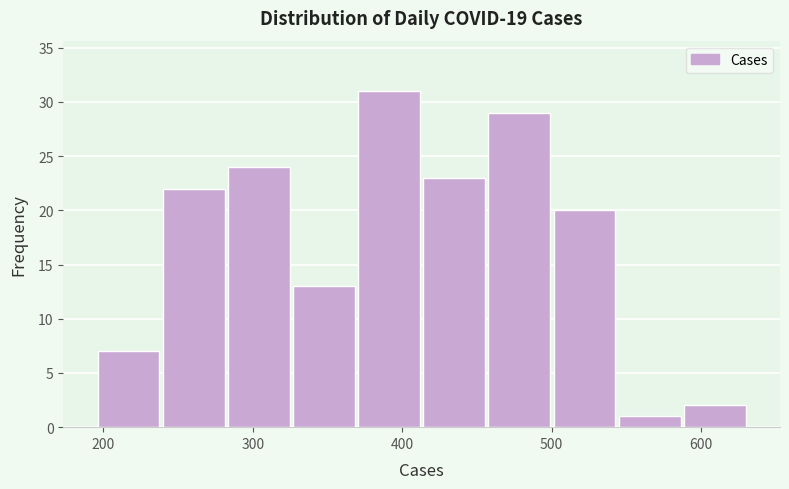

Reading left to right, list every bar in this chart as the range it spans on the x-axis followed by its height. Neither the bar edges nor the heights are printed on the chart, so give them approximately, as read against the axes.

200 to 240: 7
240 to 280: 22
280 to 330: 24
330 to 370: 13
370 to 410: 31
410 to 460: 23
460 to 500: 29
500 to 540: 20
540 to 590: 1
590 to 630: 2